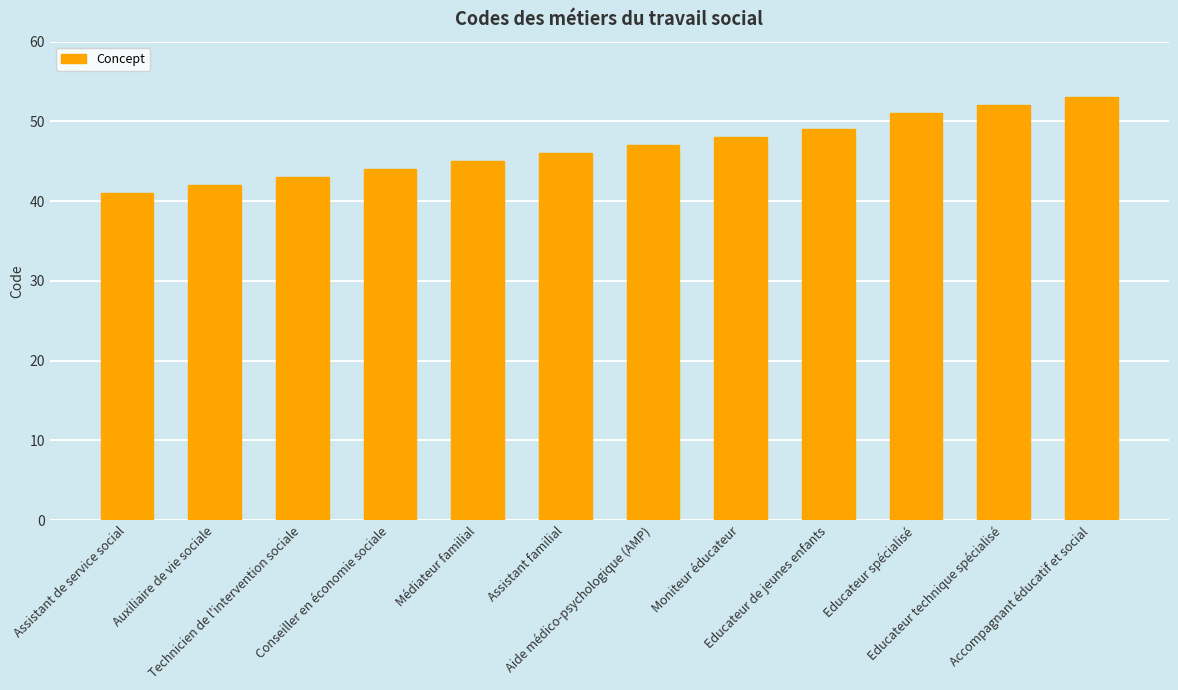

What is the minimum value shown in the chart?

41